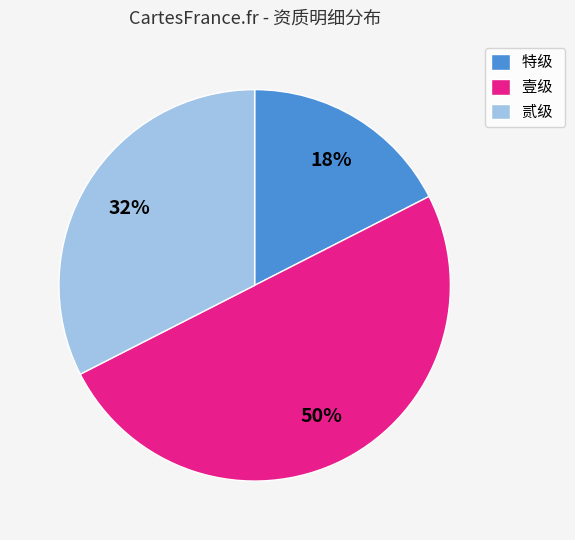

Do 贰级 and 壹级 together represent more than half of the pie?

Yes